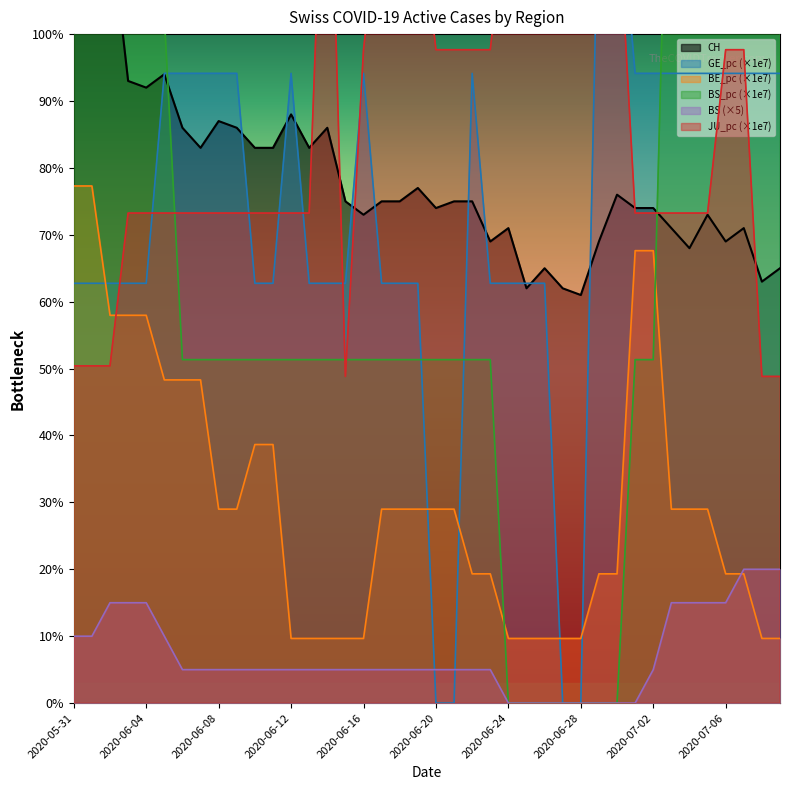

Which category has the highest value in the JU_pc series?

2020-06-14